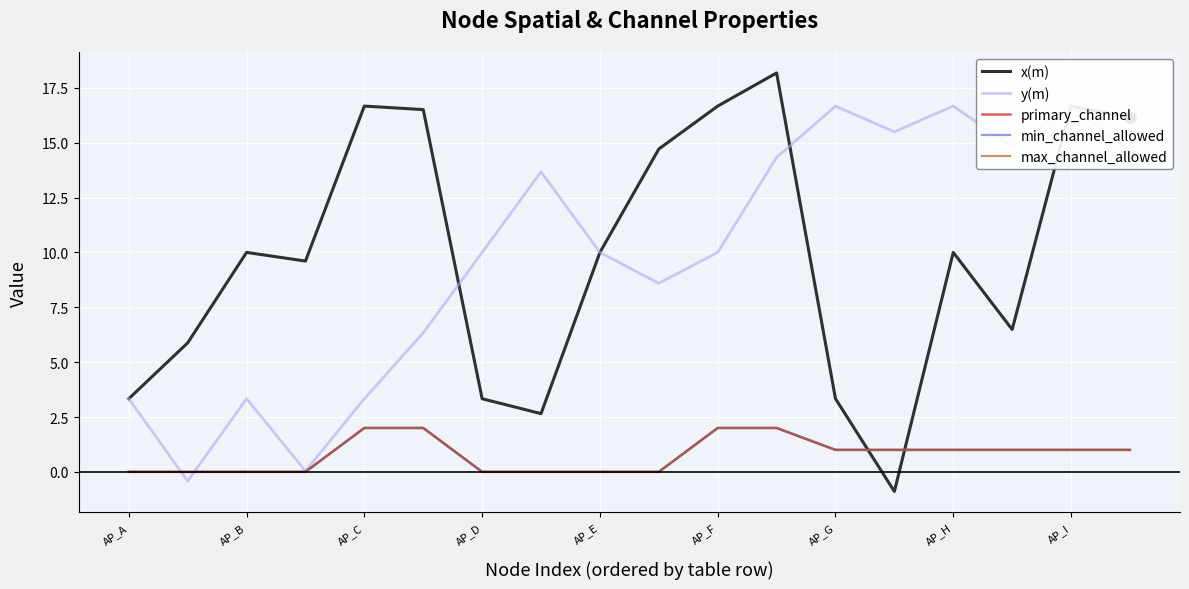

What is the difference between the second highest and second lowest values in the max_channel_allowed series?

2.0